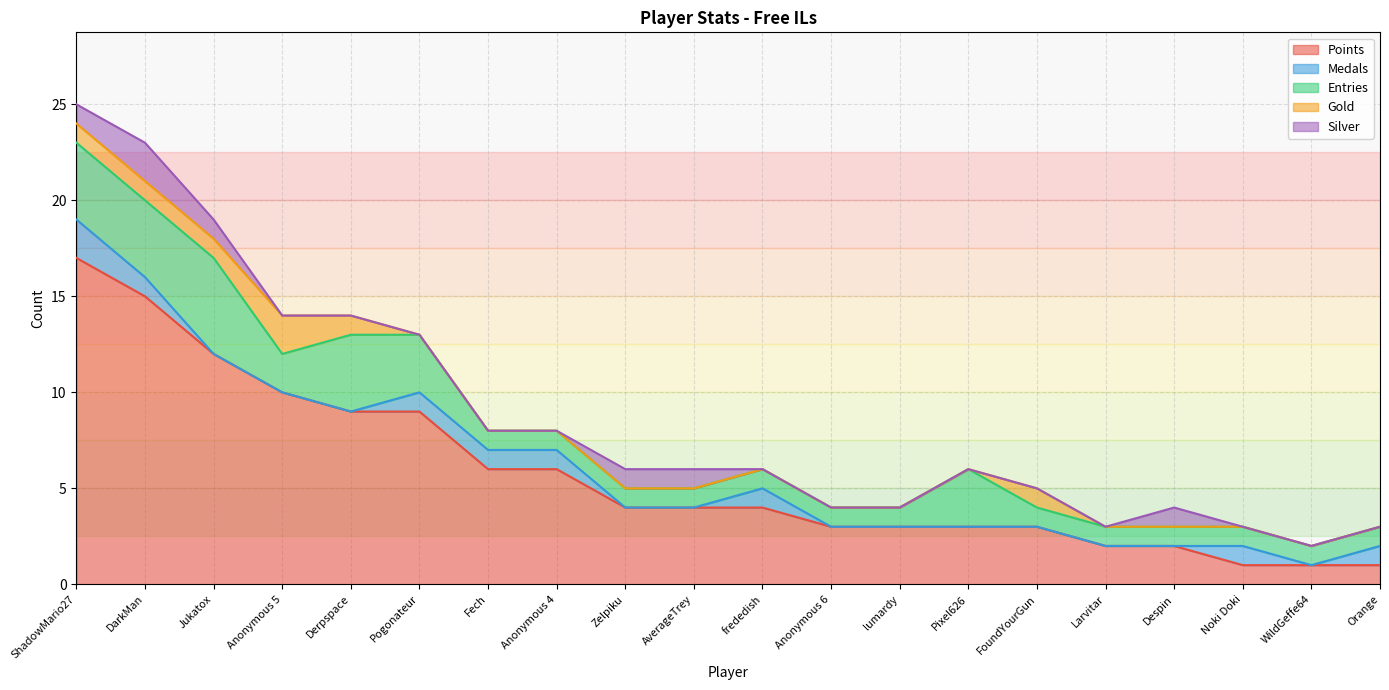

What is the difference between the maximum and minimum values in the Silver series?

2